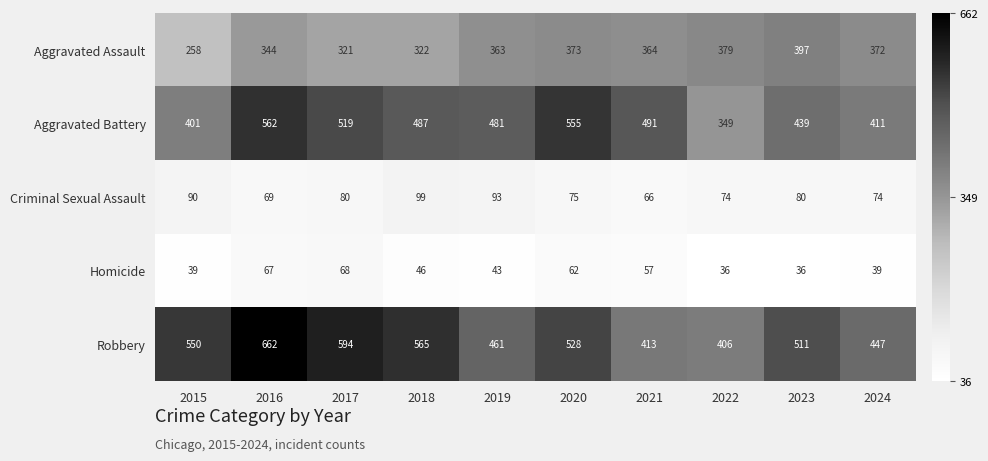

What is the minimum value for Aggravated Battery?

349